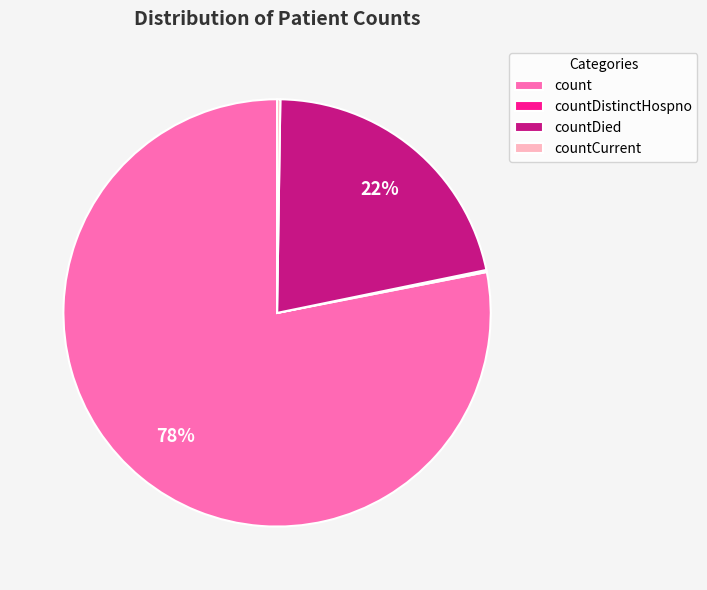

Does count account for over 50% of the chart?

Yes